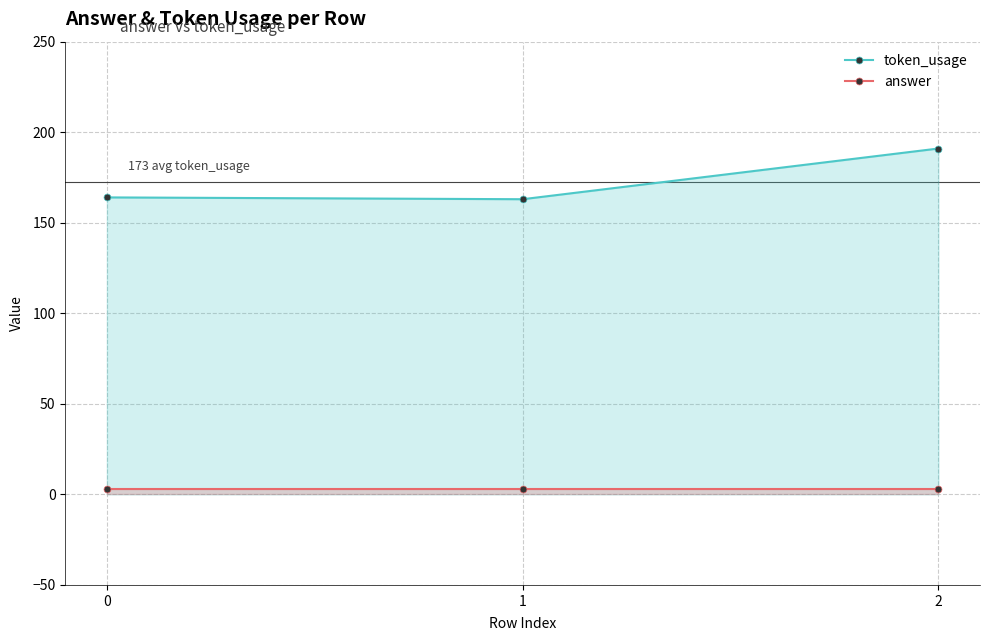

What is the difference between the highest and lowest values at 2?

188